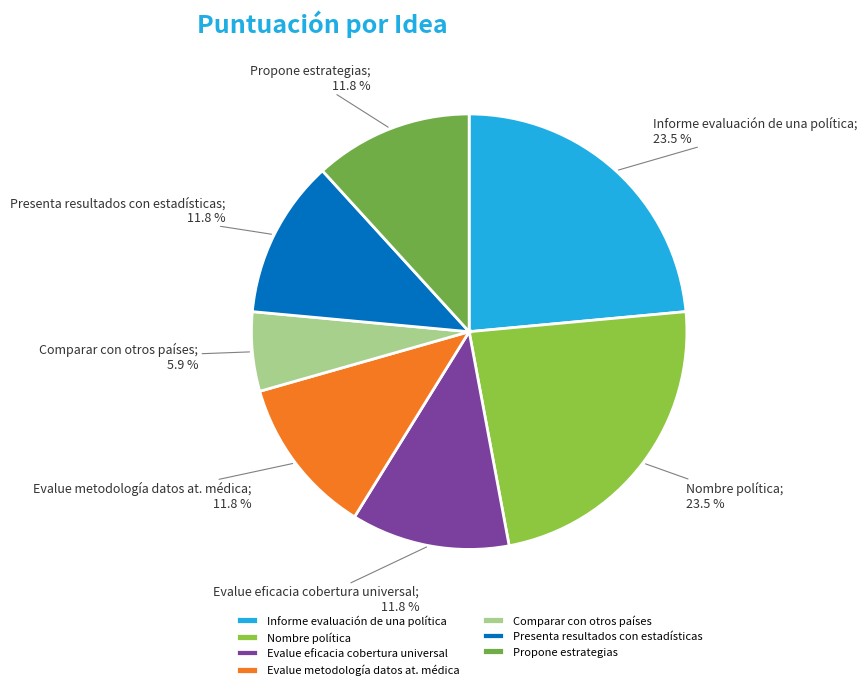

Does any single category account for the majority?

No